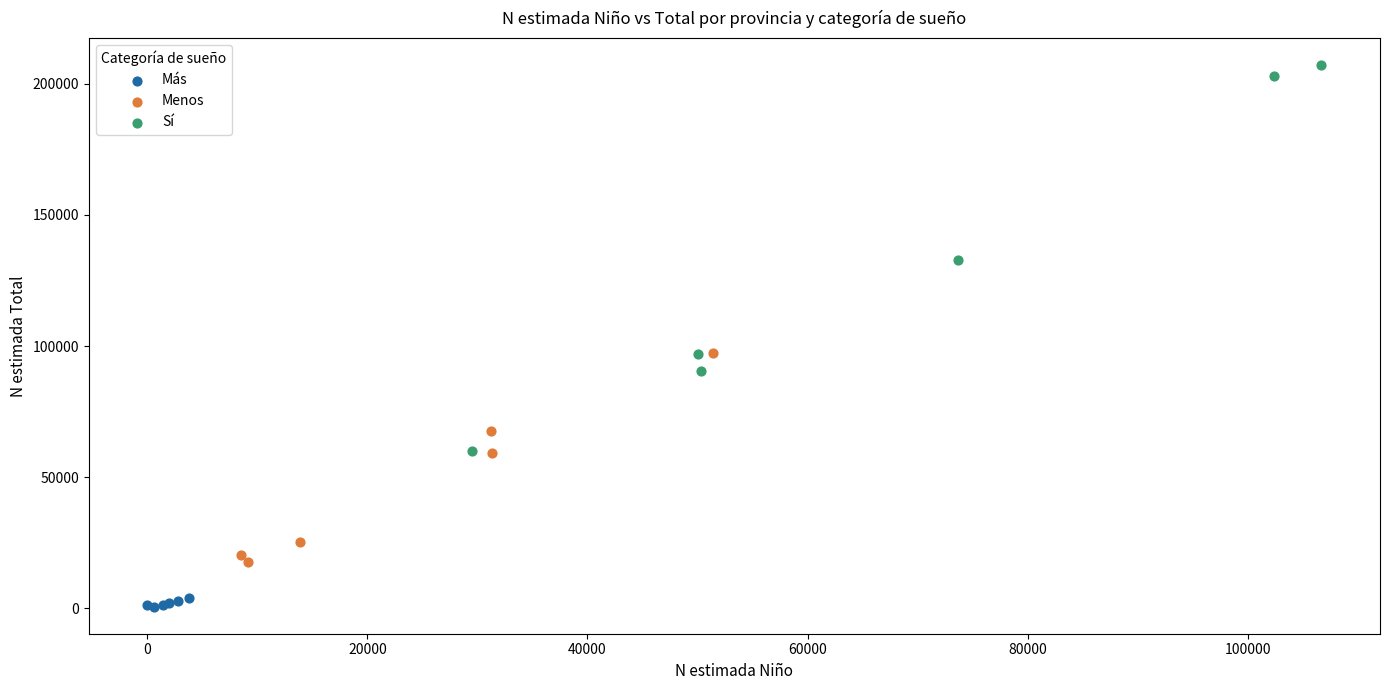

Which series contains the lowest Y value?

Más